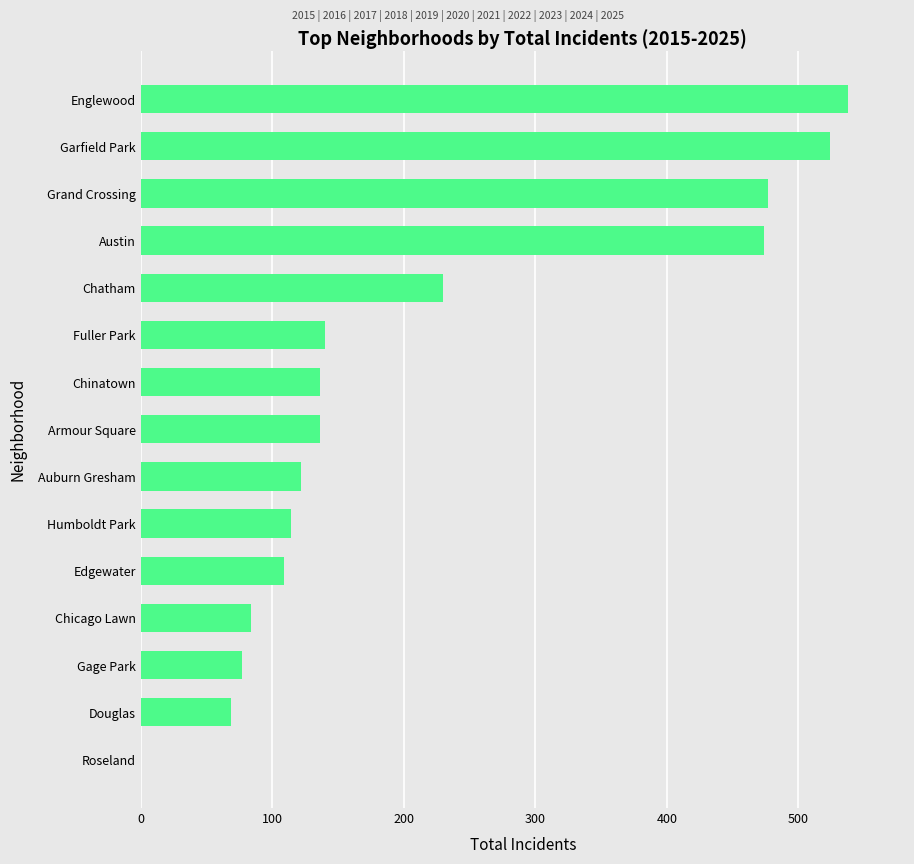

Read the value at Auburn Gresham, to the nearest 50.

100